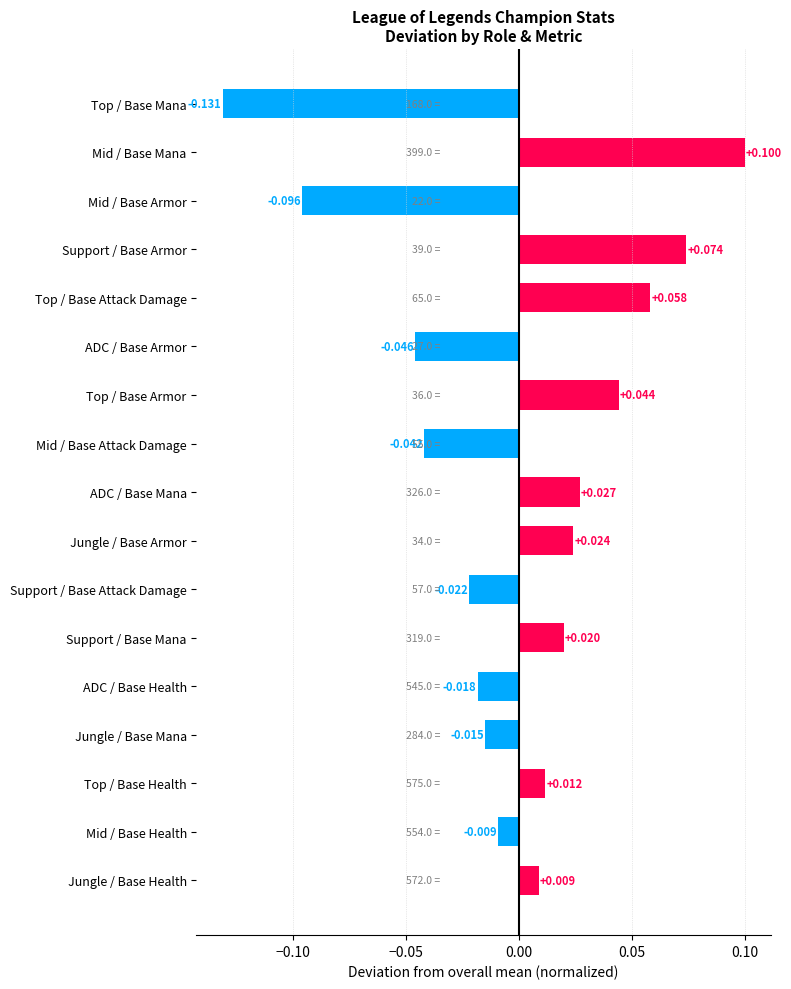

Between ADC / Base Armor and Mid / Base Health, which is larger?

Mid / Base Health